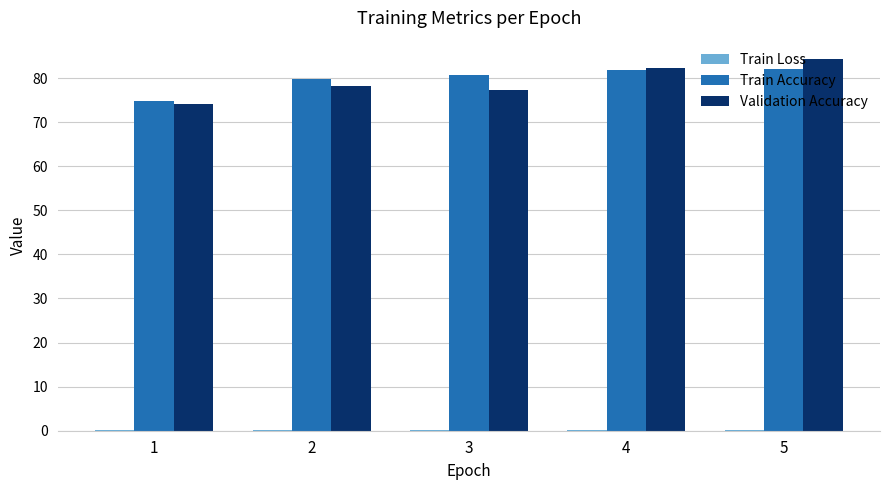

What is the average value of the Train Accuracy series?

79.9